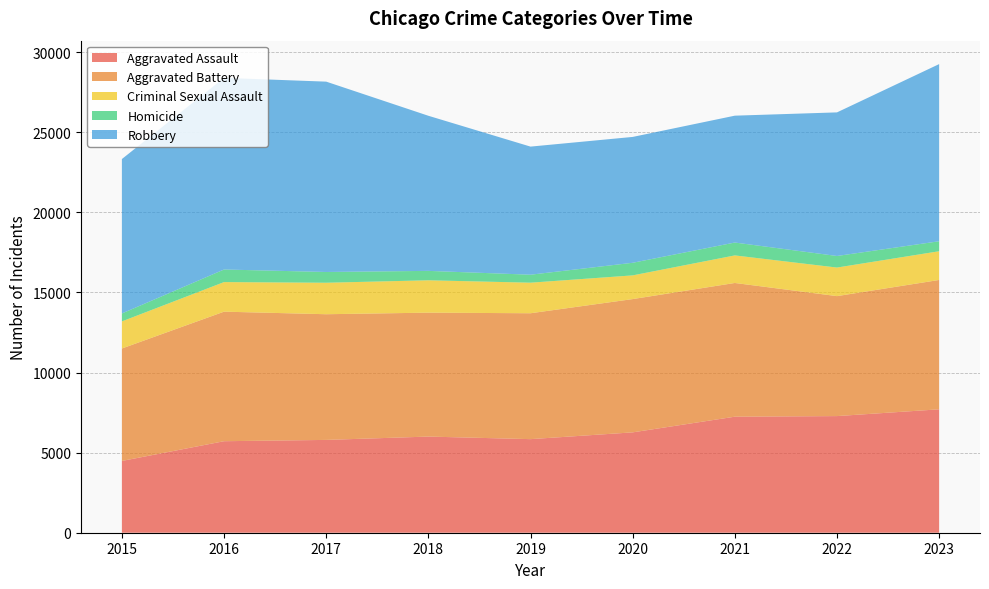

Reading left to right, extract all data points from this chart.

Aggravated Assault: 2015=4480	2016=5712	2017=5793	2018=6001	2019=5841	2020=6264	2021=7242	2022=7280	2023=7703
Aggravated Battery: 2015=7019	2016=8086	2017=7845	2018=7735	2019=7858	2020=8319	2021=8347	2022=7488	2023=8074
Criminal Sexual Assault: 2015=1691	2016=1846	2017=1965	2018=2020	2019=1907	2020=1479	2021=1720	2022=1783	2023=1792
Homicide: 2015=496	2016=786	2017=672	2018=588	2019=499	2020=787	2021=804	2022=722	2023=624
Robbery: 2015=9638	2016=11960	2017=11880	2018=9681	2019=7995	2020=7855	2021=7918	2022=8963	2023=11057